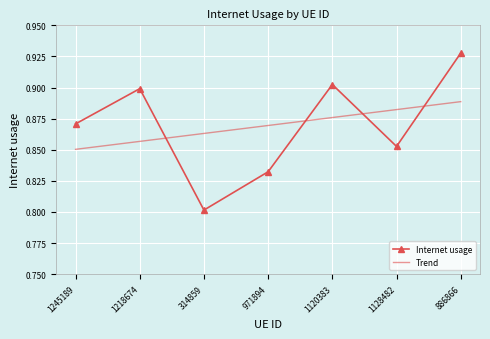

Which series changed the most between 971894 and 1128482?

Internet usage